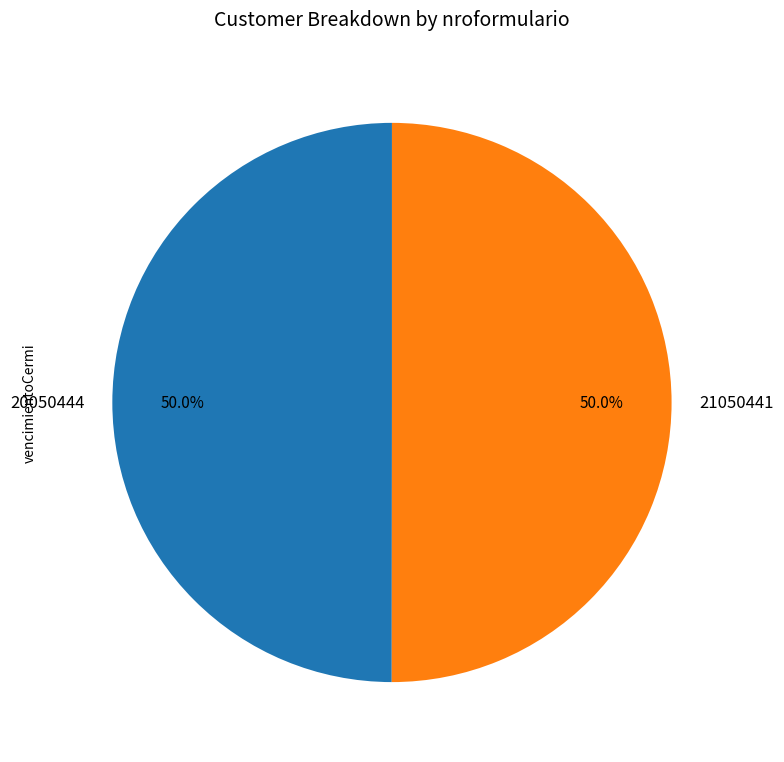

To the nearest percent, what percentage of the pie is 20050444?

50%